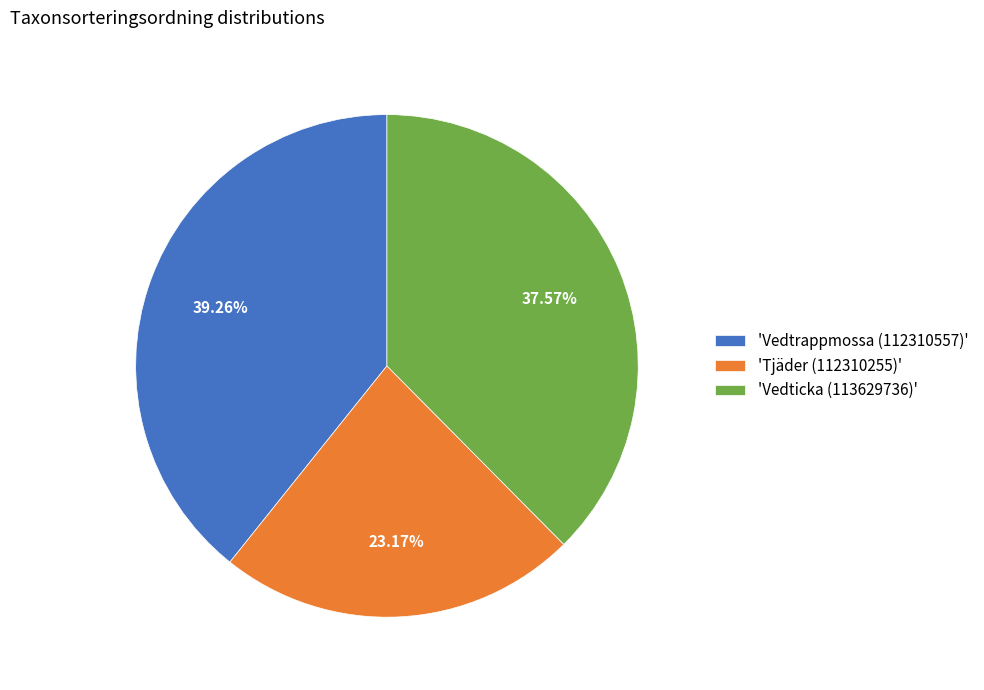

Rank the categories by value from lowest to highest.

'Tjäder (112310255)', 'Vedticka (113629736)', 'Vedtrappmossa (112310557)'